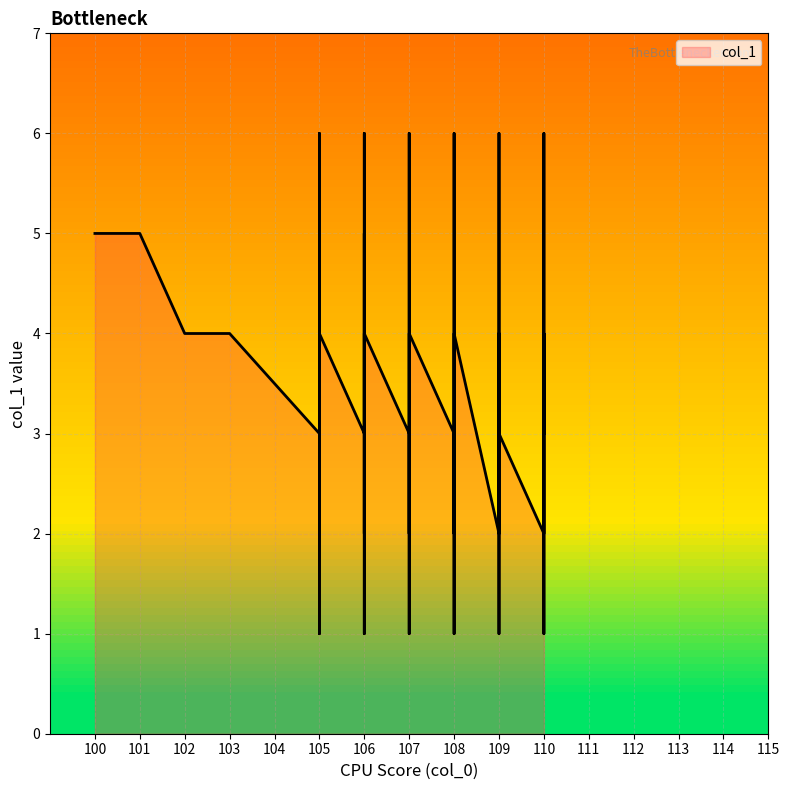

What is the approximate value at 110?

6